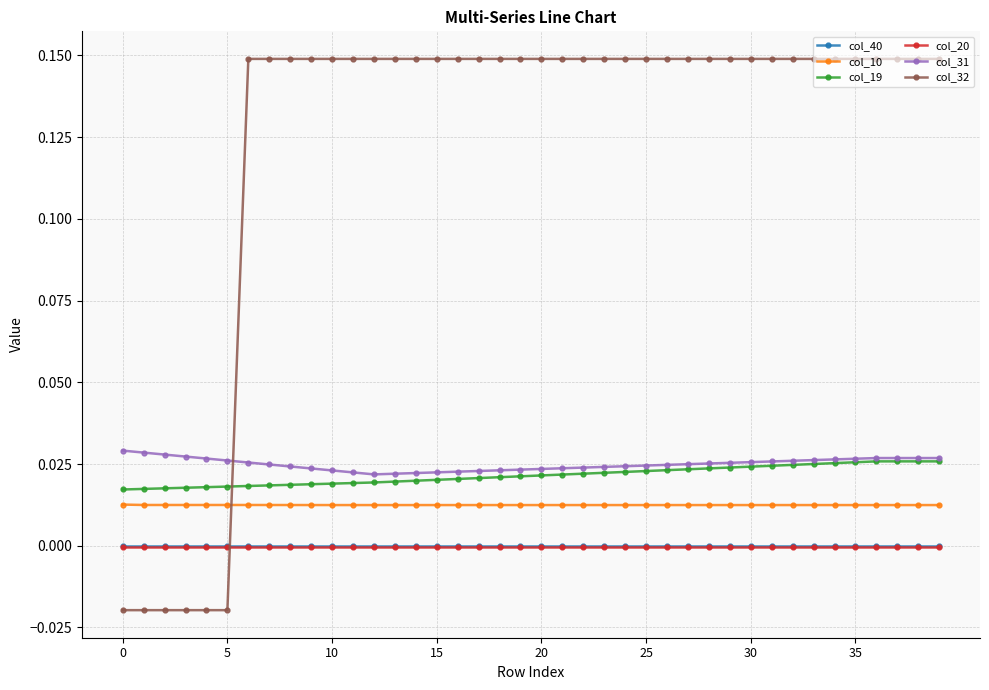

True or false: col_10 and col_19 intersect in this chart.

False